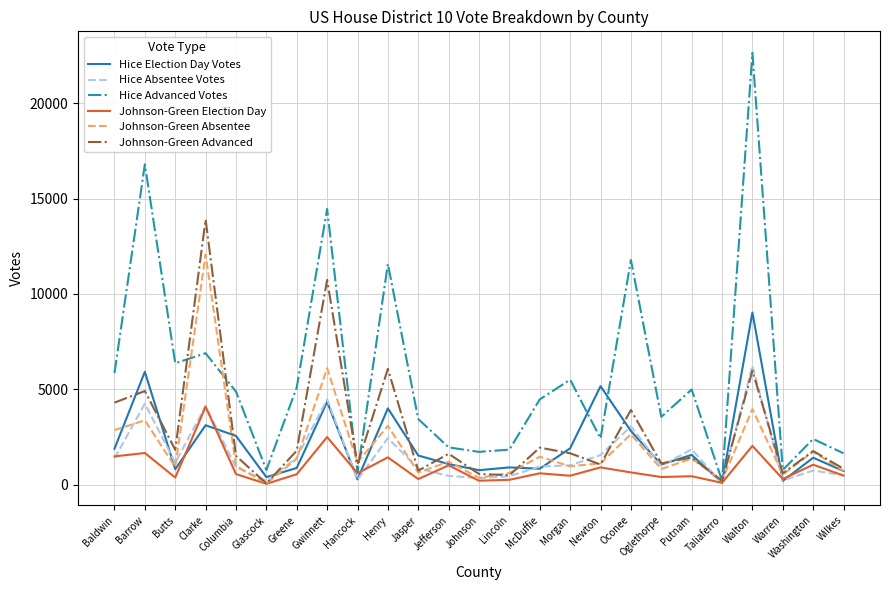

At how many categories does at least one series exceed 22424?

1